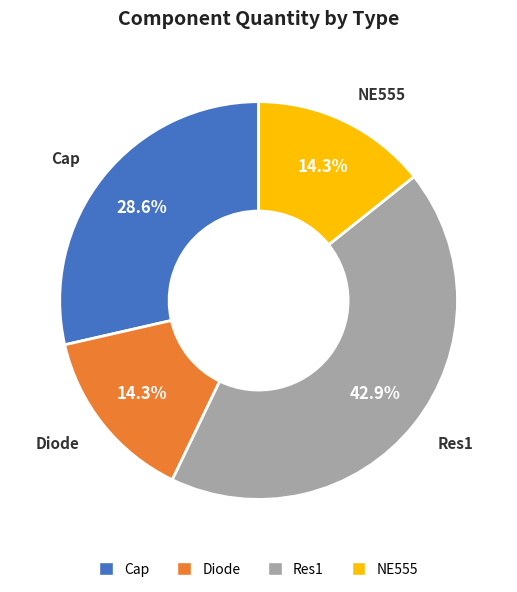

Is Res1 the majority of the pie?

No